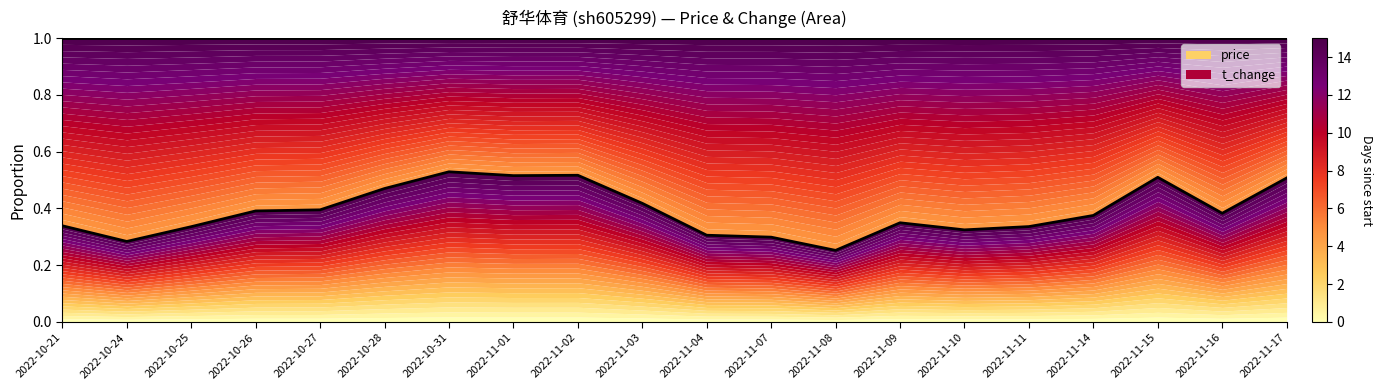

True or false: t_change boundary has a value of 1.0 at 2022-11-02.

True